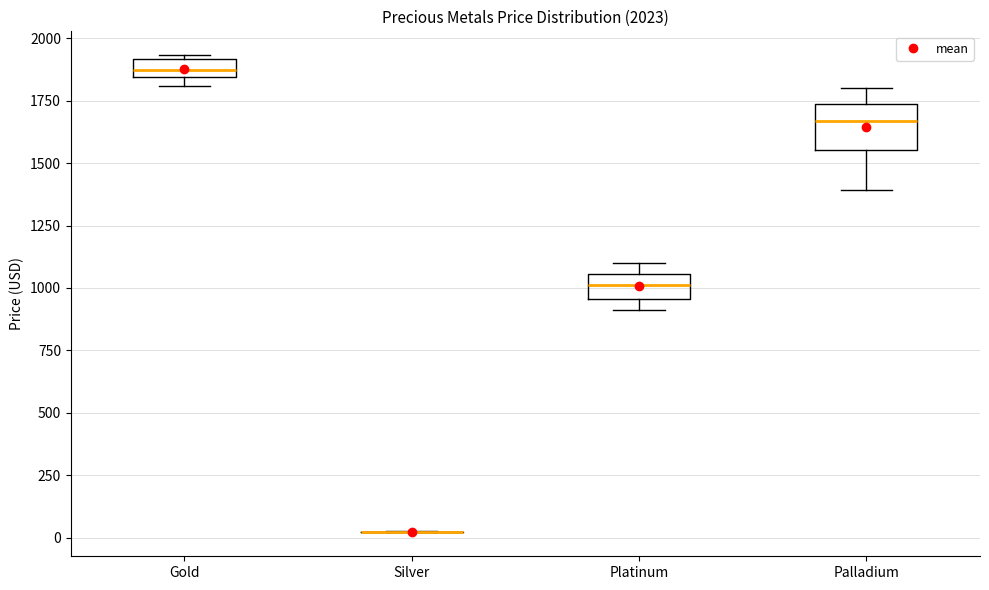

Comparing the boxes themselves (not the whiskers), which one is the tallest?

Palladium